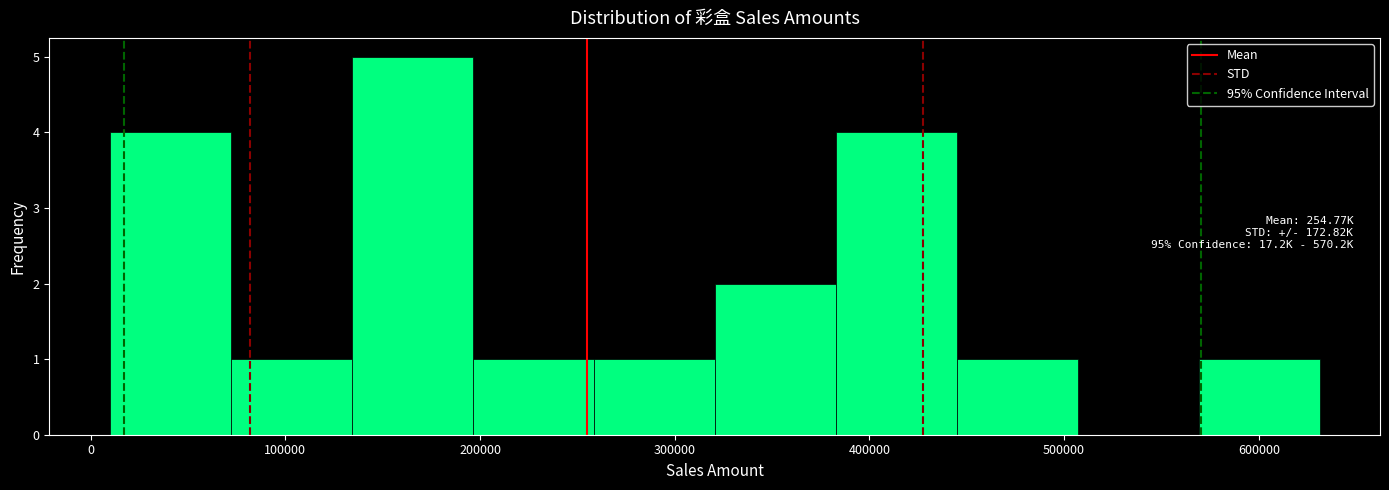

Over which range of the x-axis is the bar tallest?

130000 to 200000